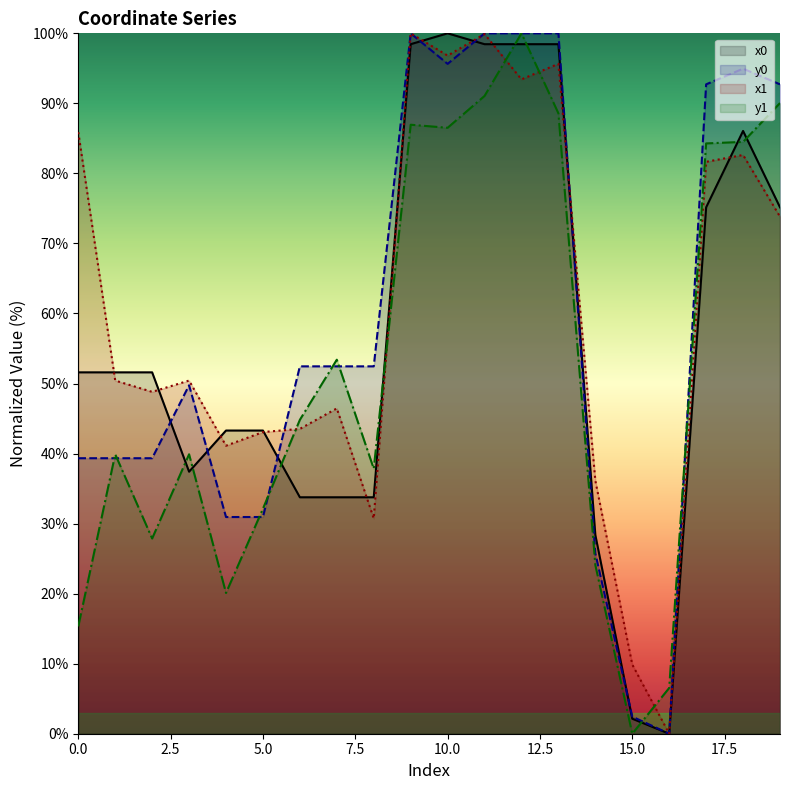

What is the sum of all x1 values?

1210.4